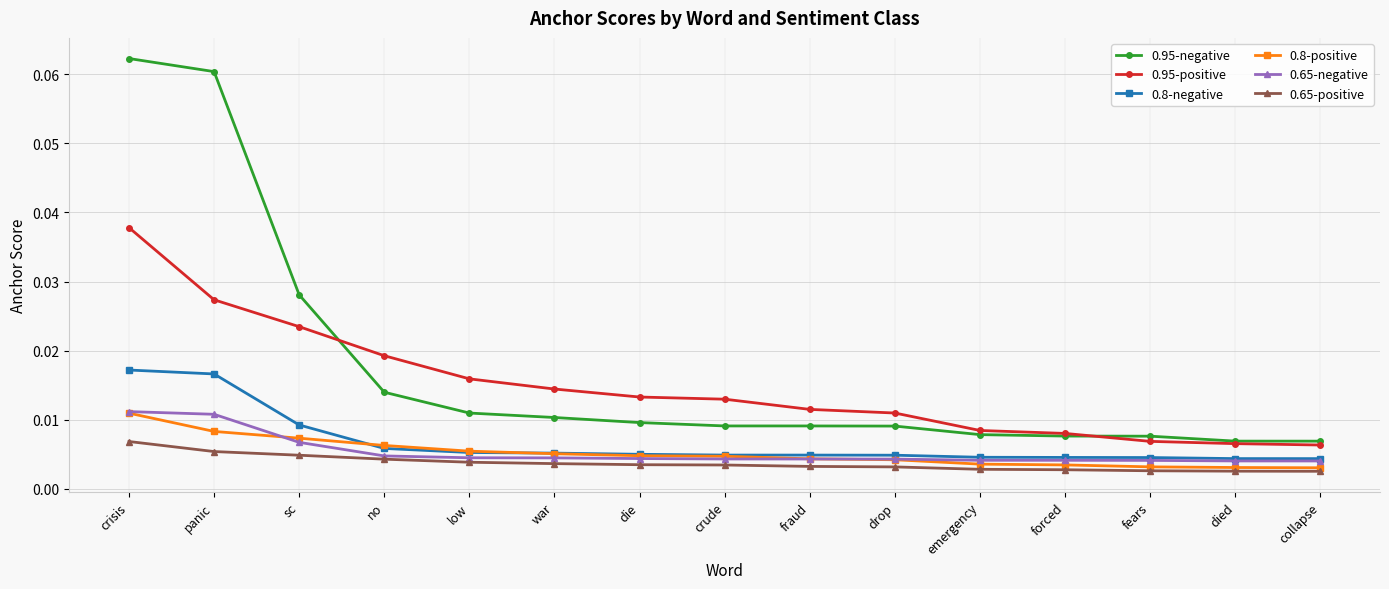

How many lines are shown in the chart?

6